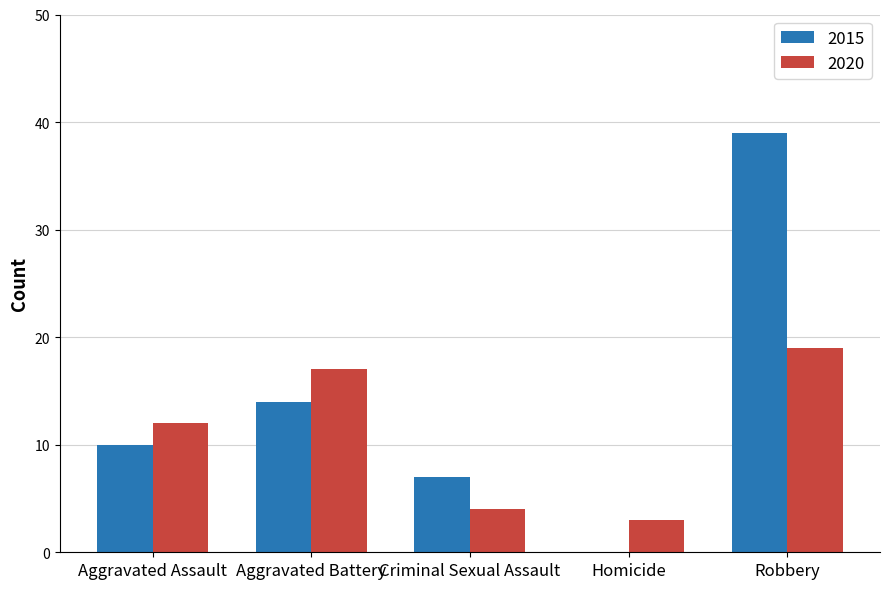

Reading left to right, transcribe all the data shown in this chart.

2015: Aggravated Assault=10	Aggravated Battery=14	Criminal Sexual Assault=7	Homicide=0	Robbery=39
2020: Aggravated Assault=12	Aggravated Battery=17	Criminal Sexual Assault=4	Homicide=3	Robbery=19